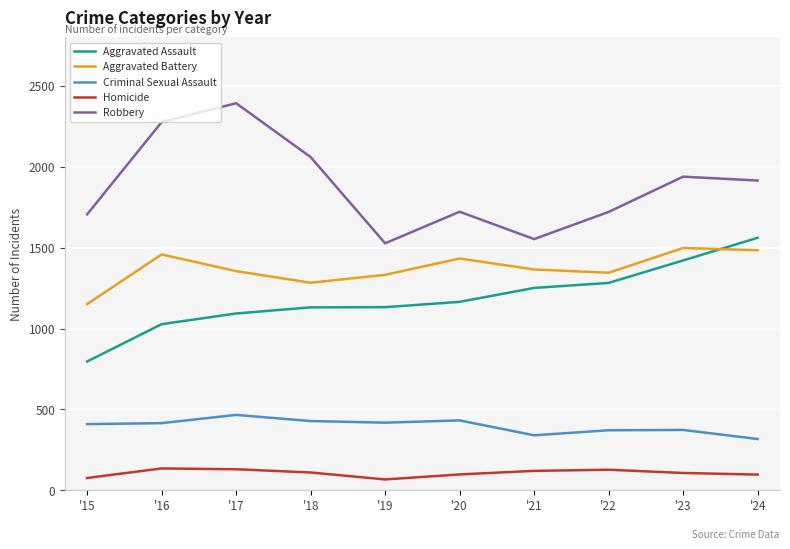

Is the value of Aggravated Assault at '21 greater than the value of Homicide at '17?

Yes